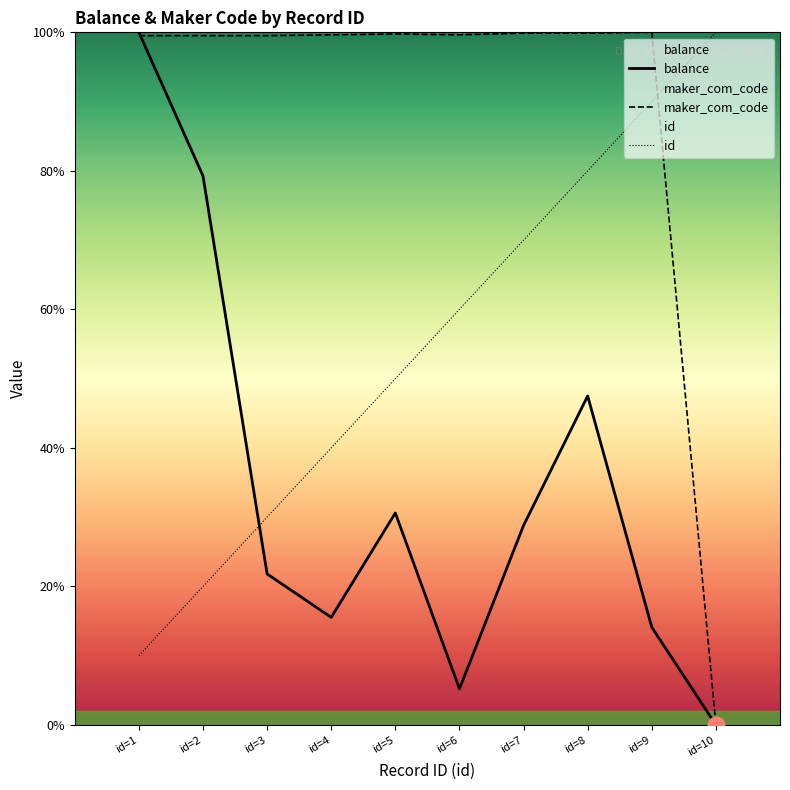

How many times do balance and id cross each other?

1